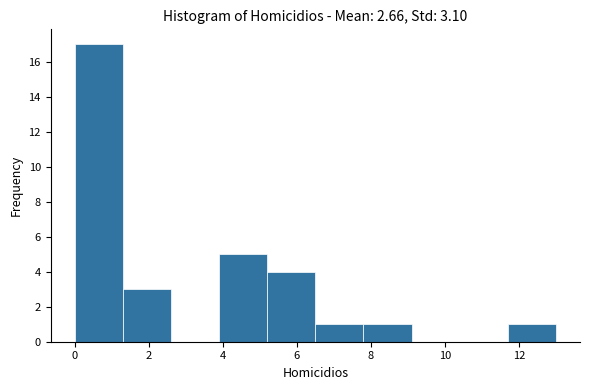

Which range on the x-axis has the tallest bar?

0.0 to 1.3